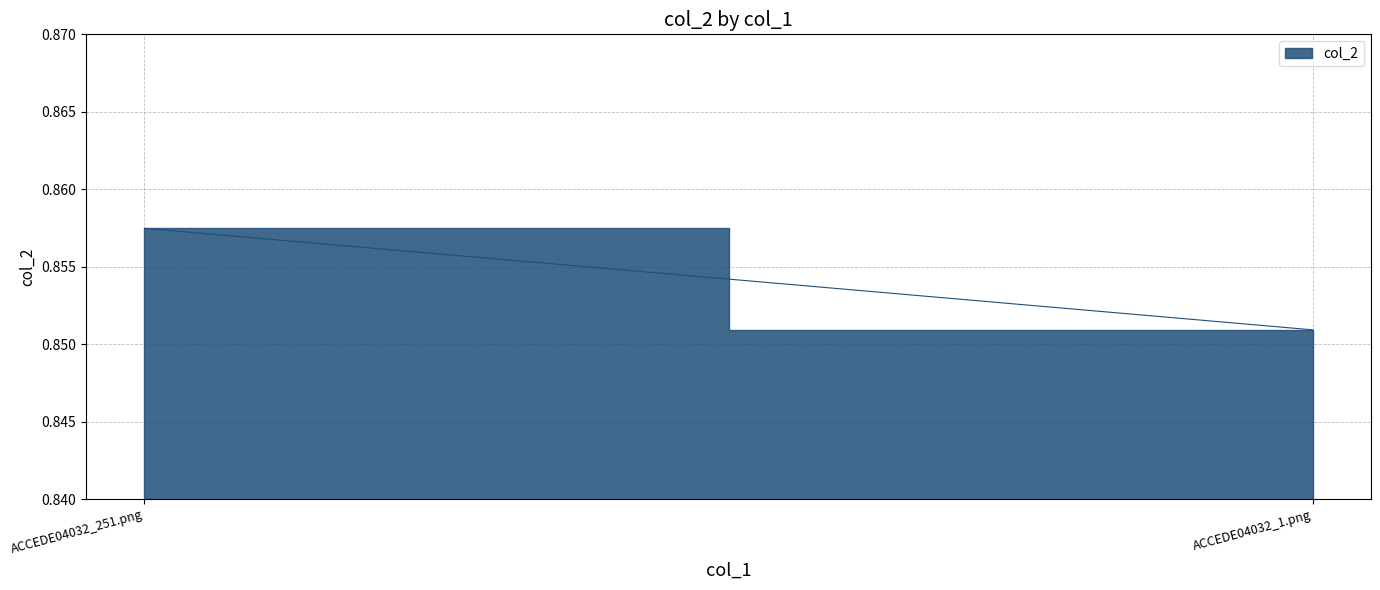

At which category does the chart reach its minimum across all series?

ACCEDE04032_1.png